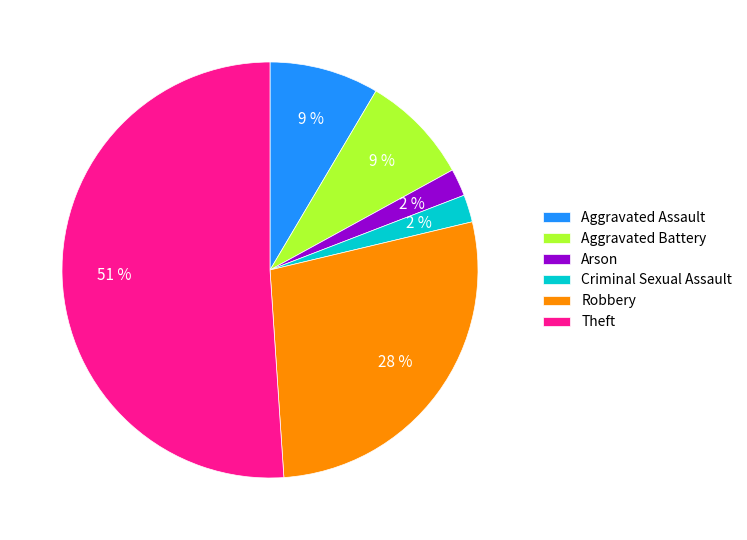

To the nearest percent, what portion does Aggravated Battery represent?

9%